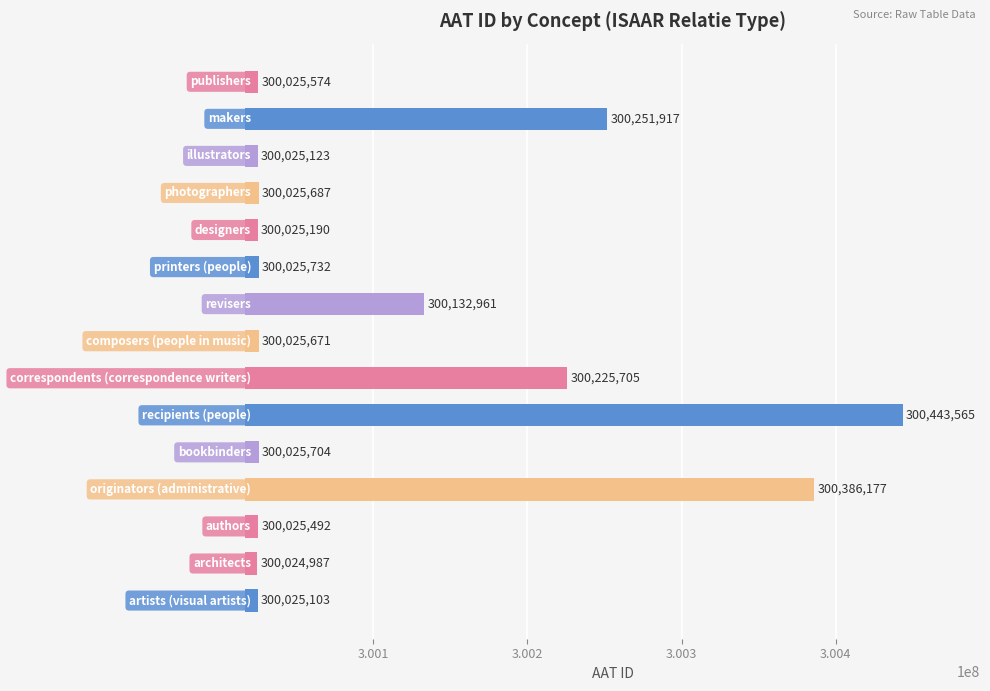

How many bars are there in total?

15